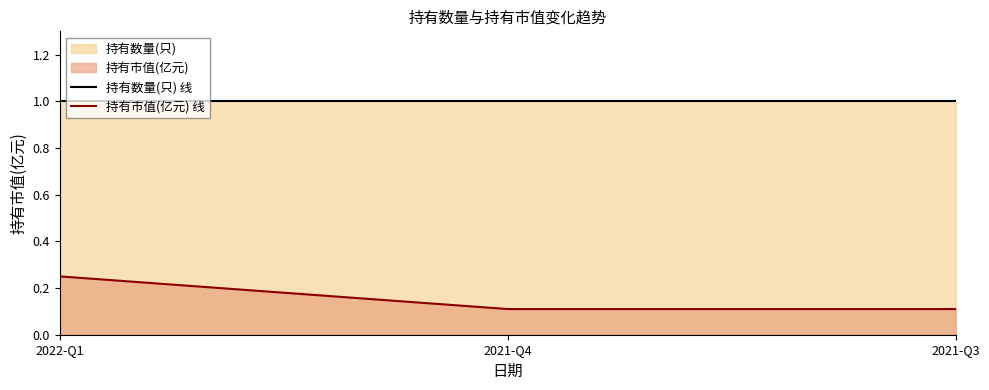

Which series changed the most between 2021-Q4 and 2021-Q3?

持有数量(只) 线